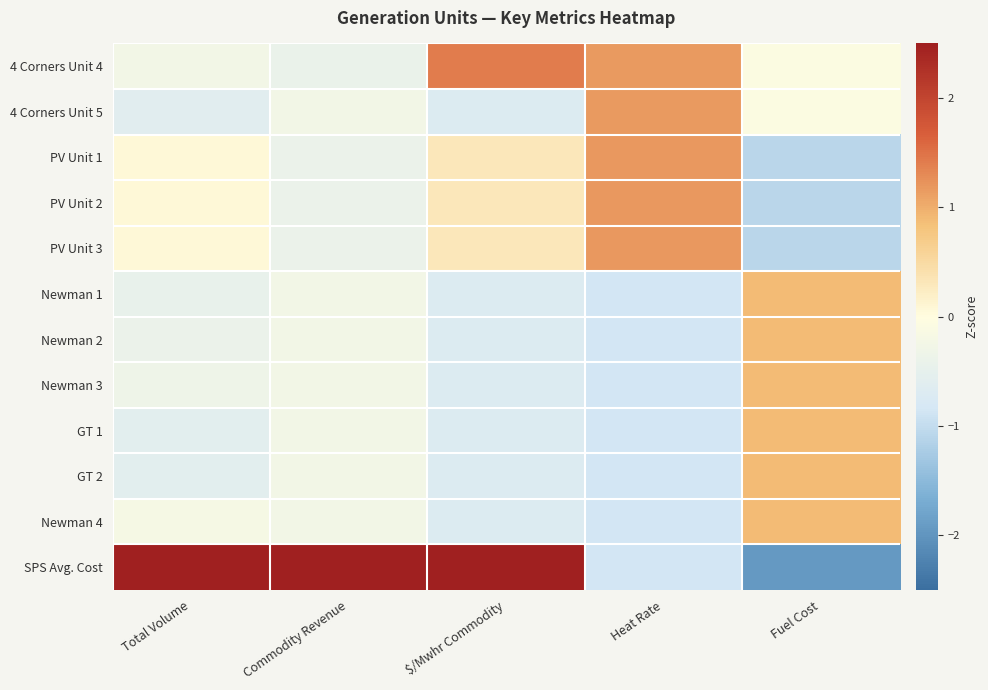

Which series has the largest range (max minus min)?

SPS Avg. Cost